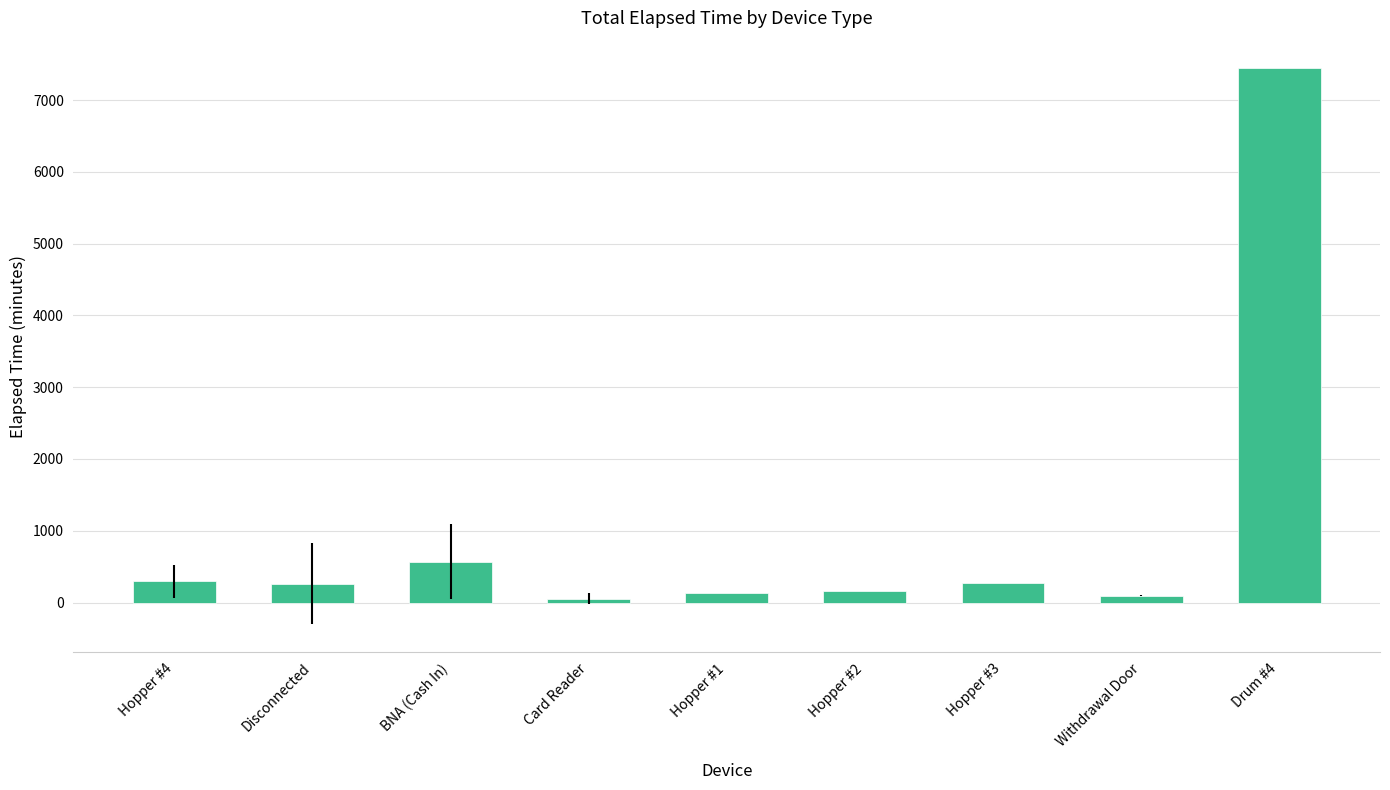

The value at Hopper #3 is 270.0. True or false?

True